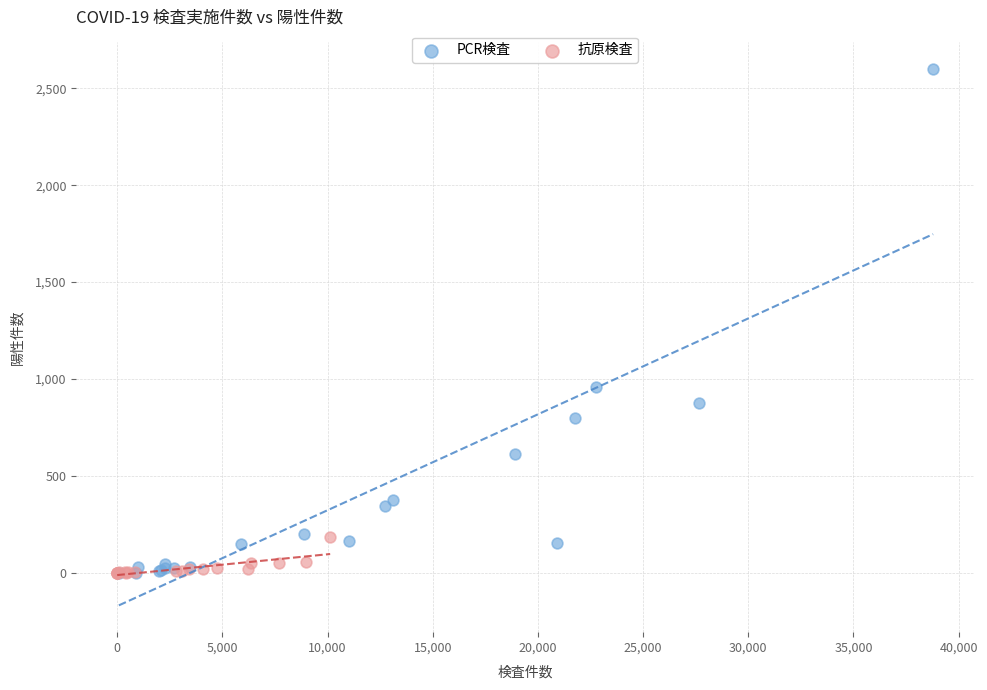

Which series has the widest spread of Y values?

PCR検査